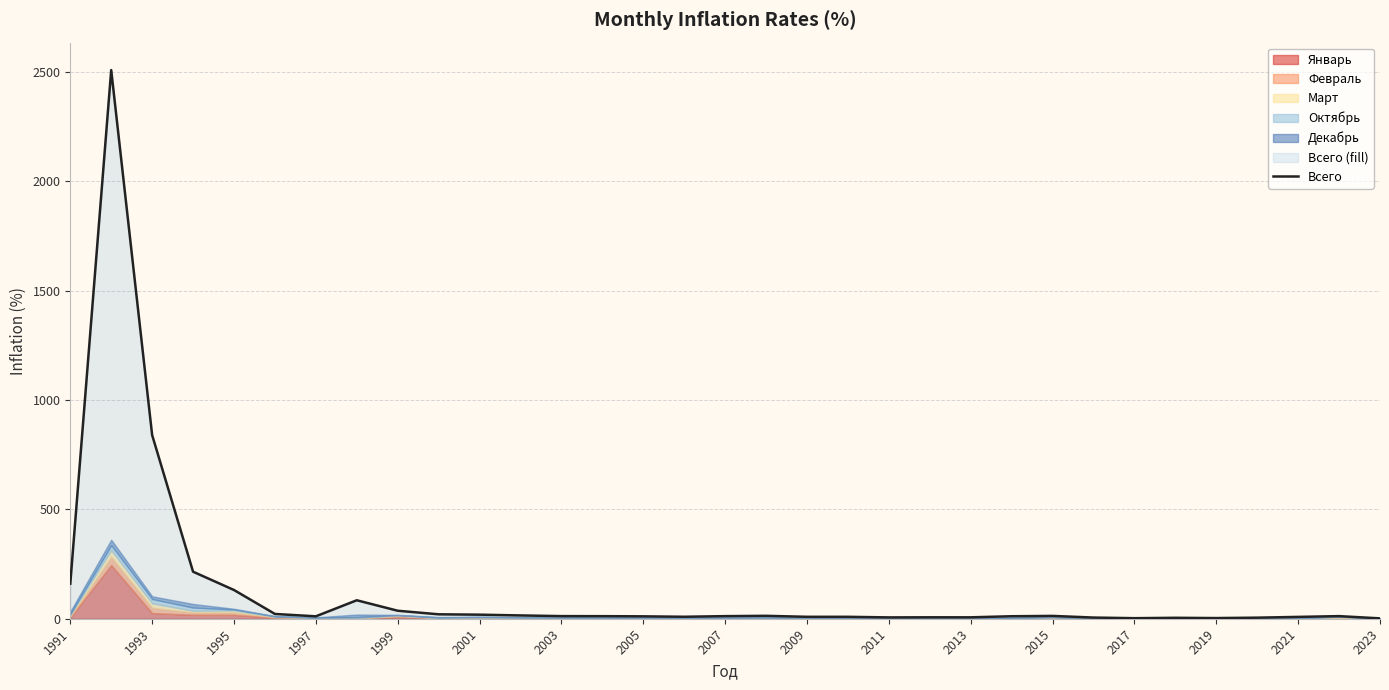

Is it true that Всего equals 1.7 at 2023?

True